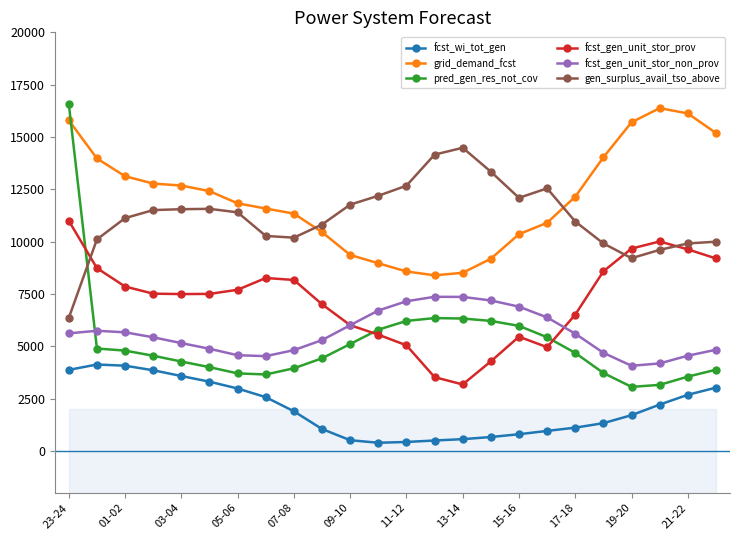

What is the difference between the maximum and minimum values in the pred_gen_res_not_cov series?

13510